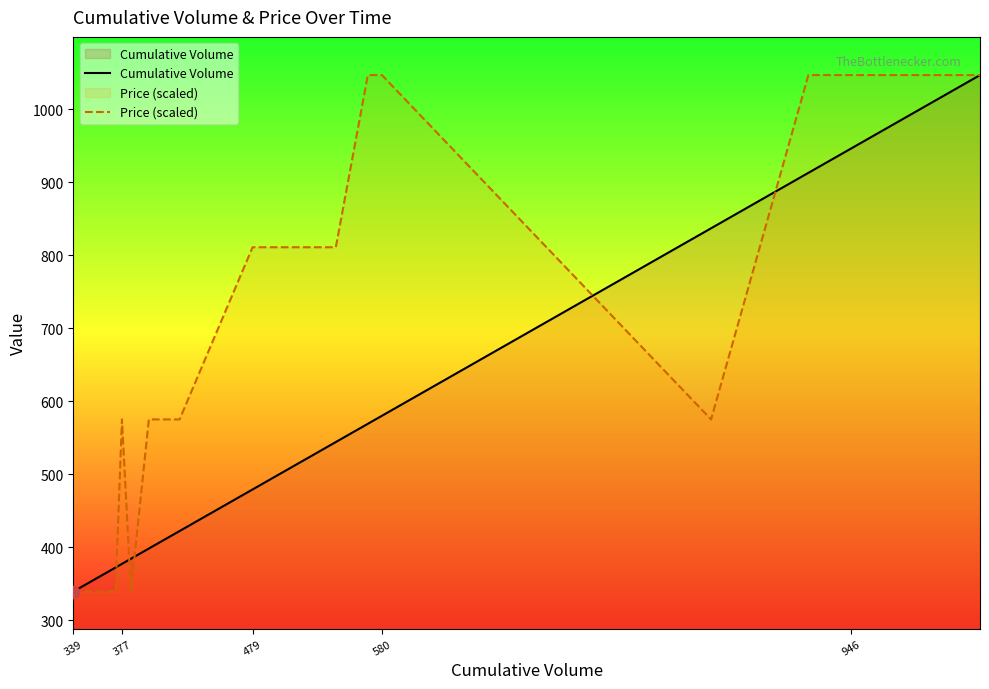

At how many categories does at least one series exceed 656?

12